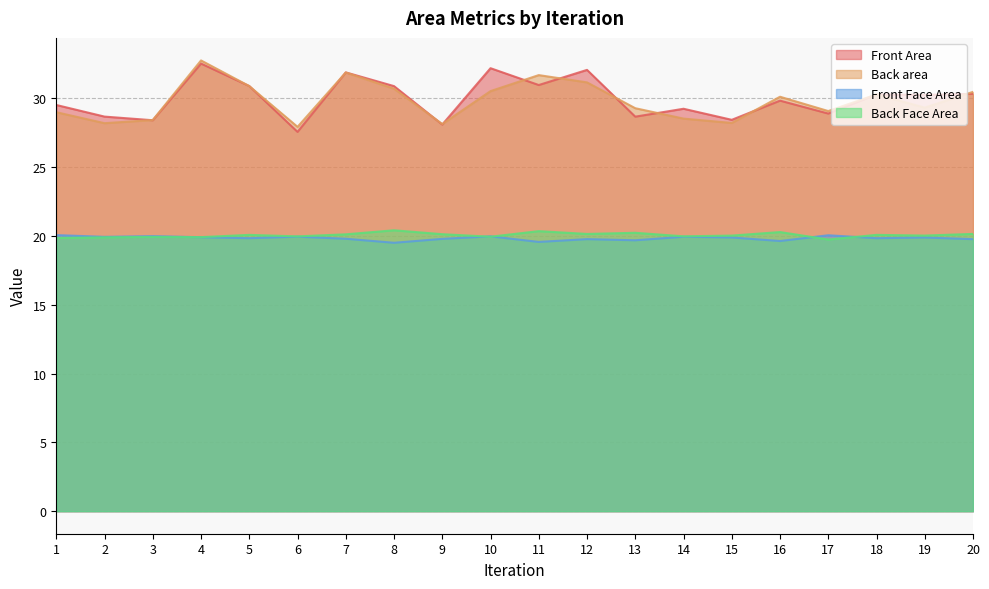

Between 6 and 3, which is larger?

3